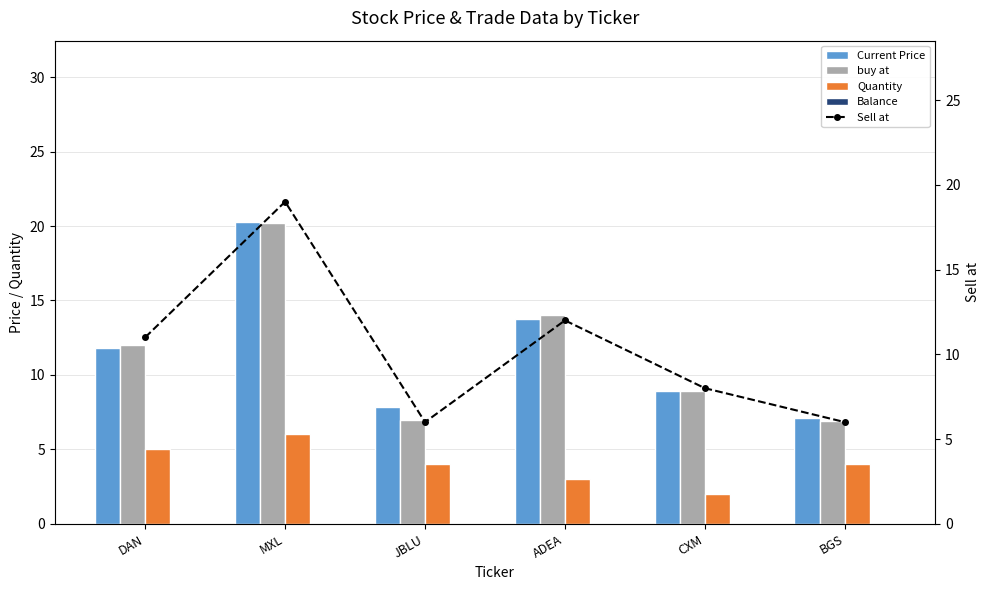

The value of buy at at DAN is 6.5. True or false?

False